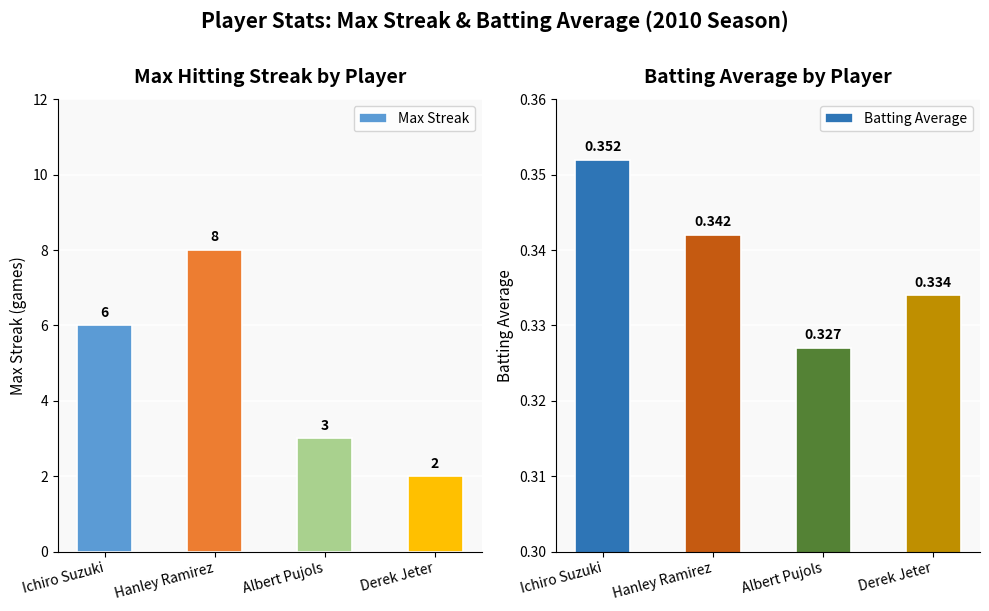

Rank the series at Derek Jeter from lowest to highest value.

Batting Average, Max Streak